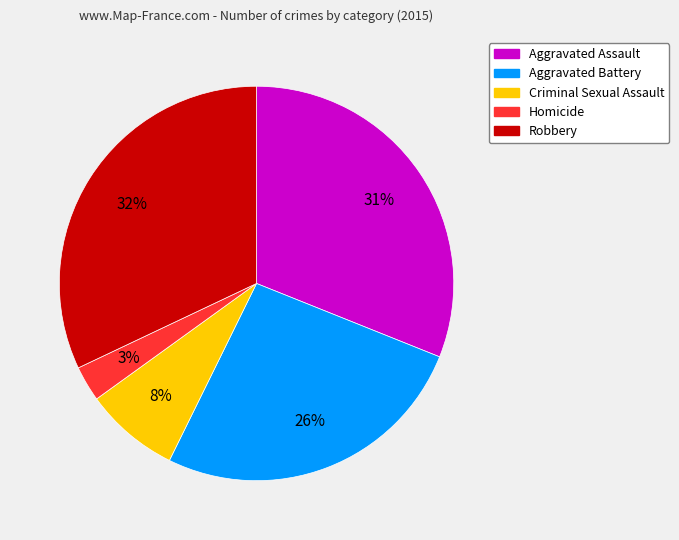

To the nearest percent, what portion does Aggravated Battery represent?

26%